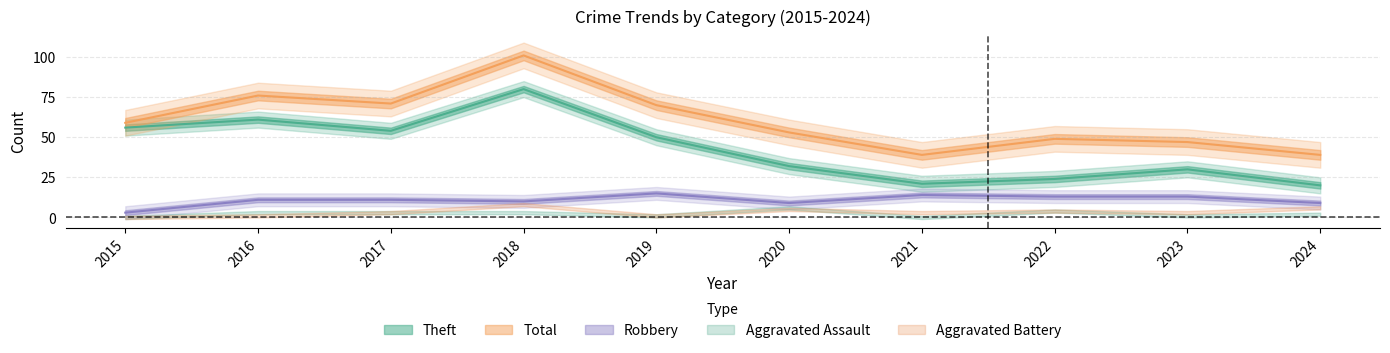

What is the difference between the Theft values at 2021 and 2020?

11